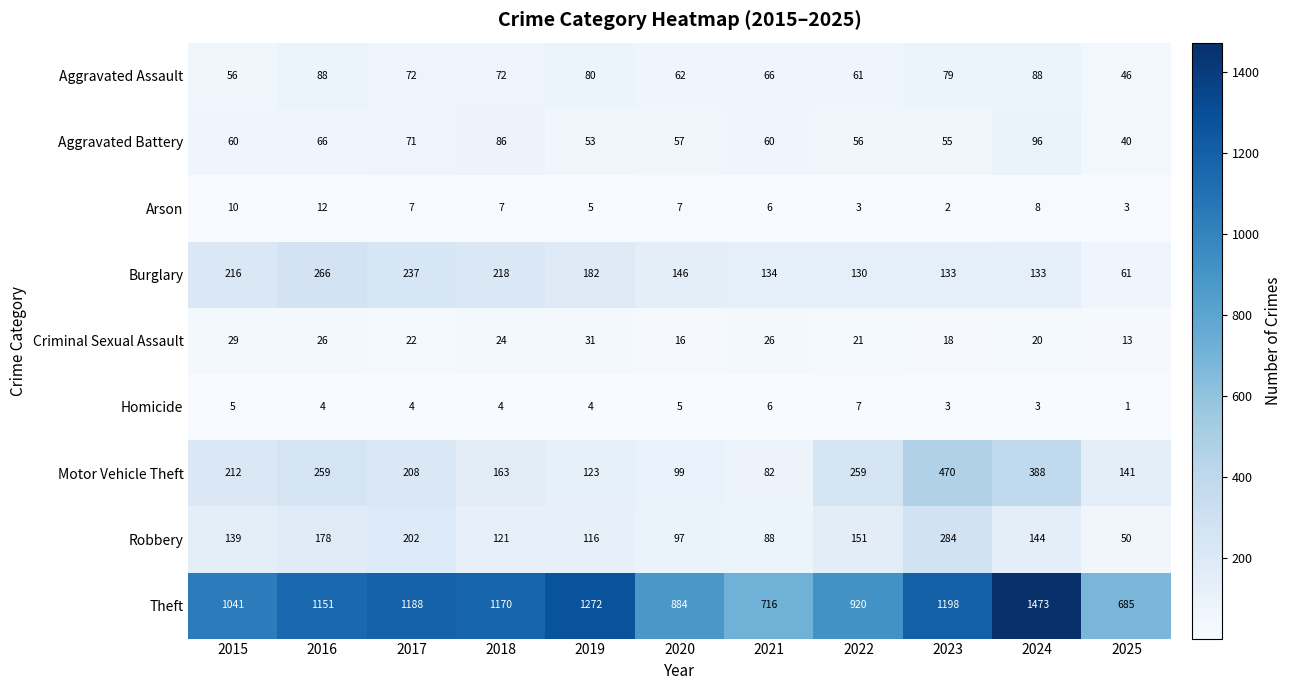

Which series has the largest total across all categories?

Theft